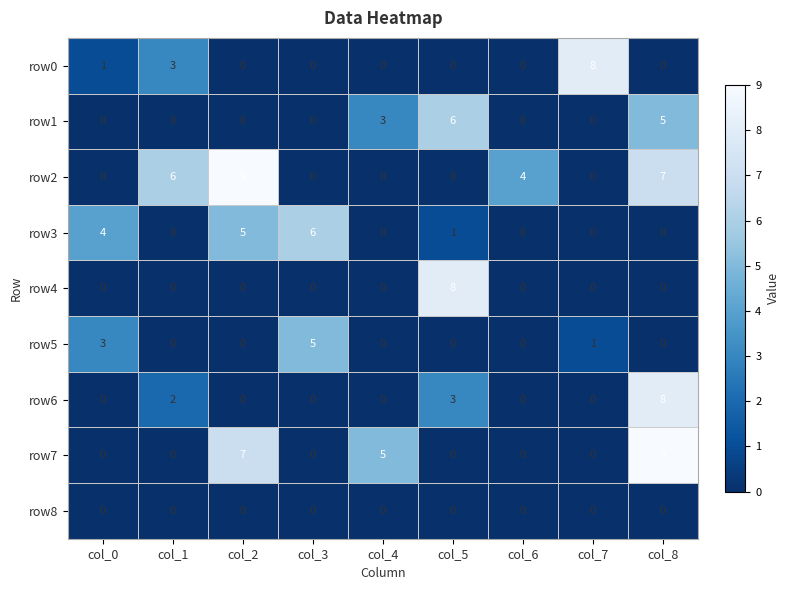

At how many categories does at least one series exceed 2?

9